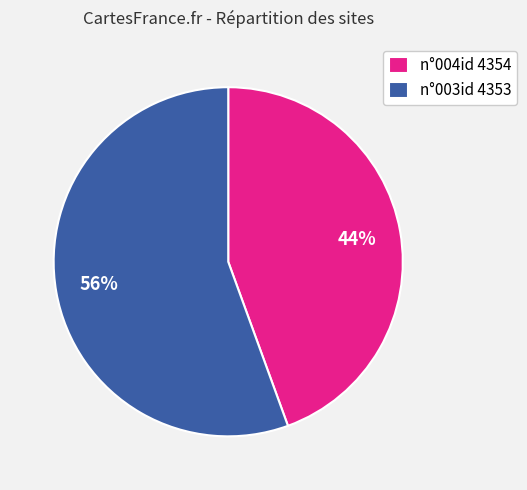

Rank the categories by value from lowest to highest.

n°004id 4354, n°003id 4353